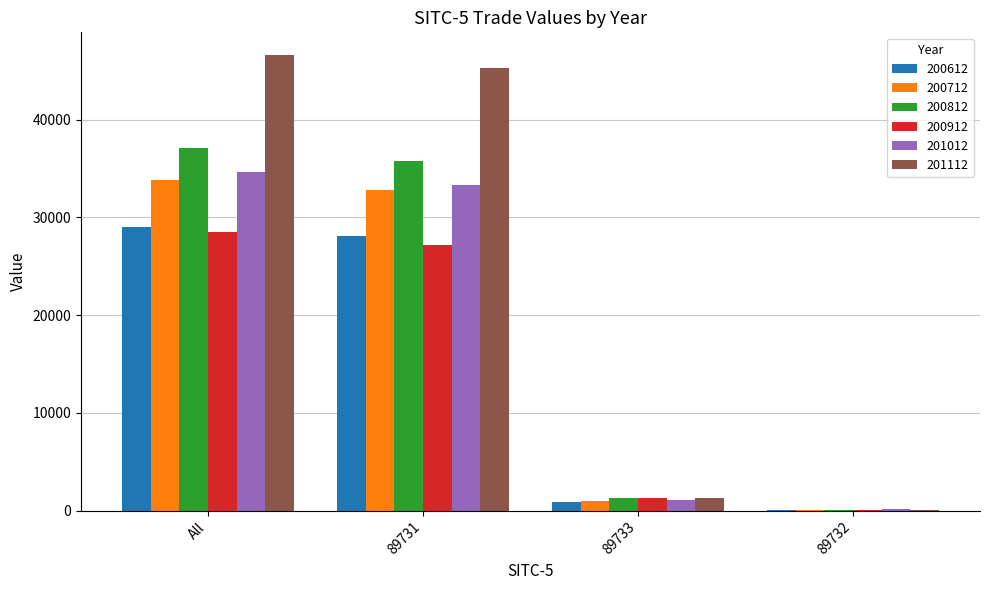

The 200812 series shows 23310.5 at All. True or false?

False